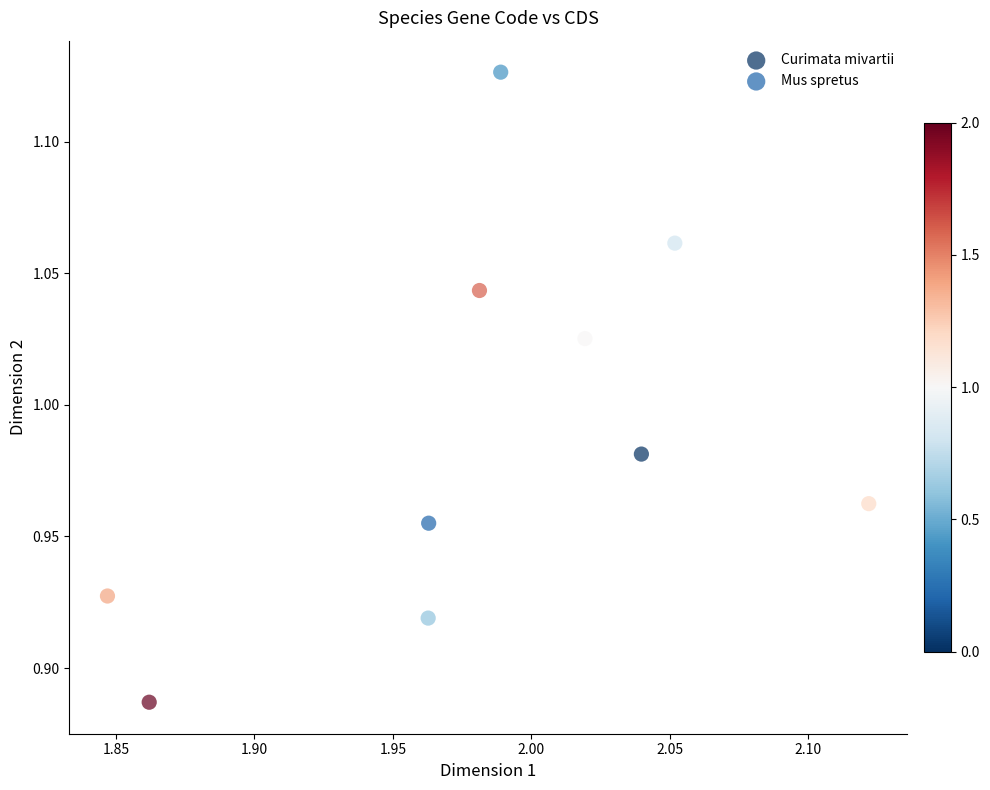

What are all the series names shown in the legend?

Curimata mivartii, Mus spretus